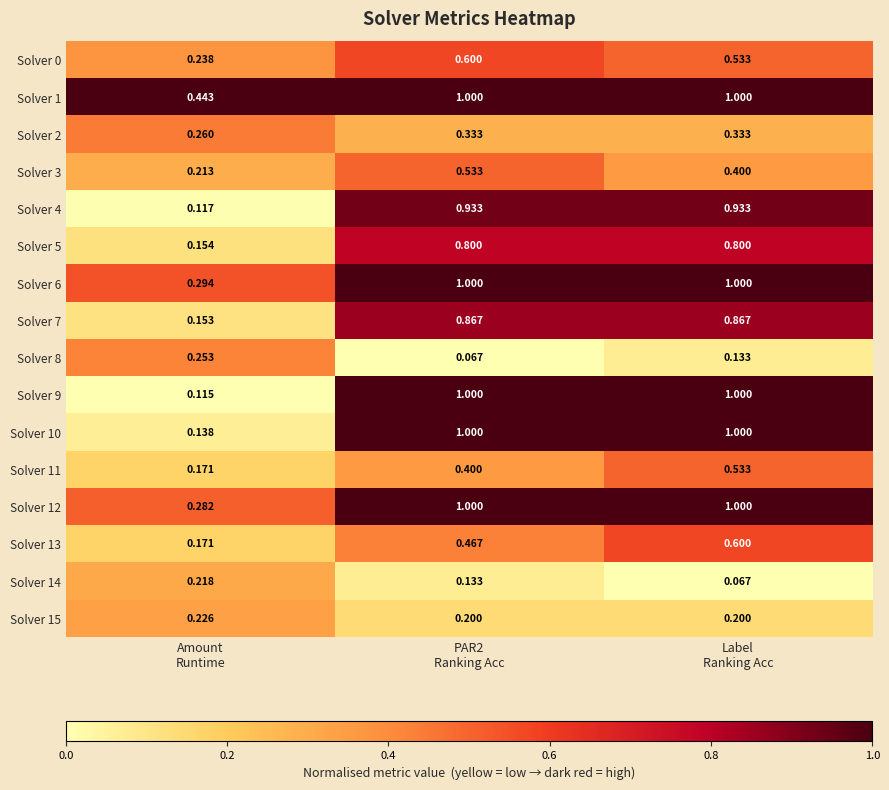

How many series are shown in this chart?

16